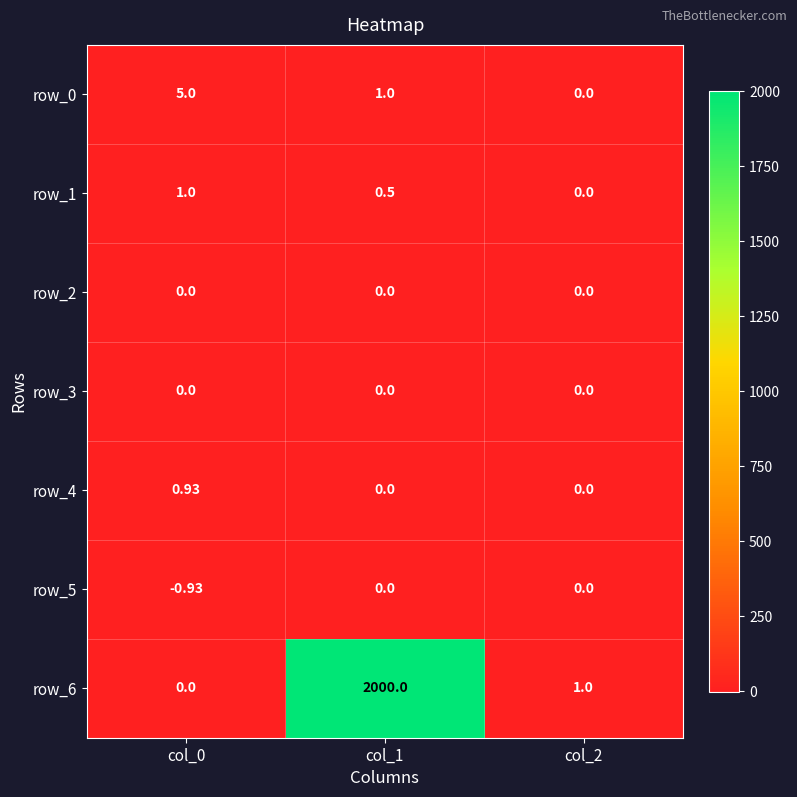

Reading left to right, transcribe all the data shown in this chart.

row_0: 5.0	1.0	0.0
row_1: 1.0	0.5	0.0
row_2: 0.0	0.0	0.0
row_3: 0.0	0.0	0.0
row_4: 0.9	0.0	0.0
row_5: -0.9	0.0	0.0
row_6: 0.0	2000.0	1.0